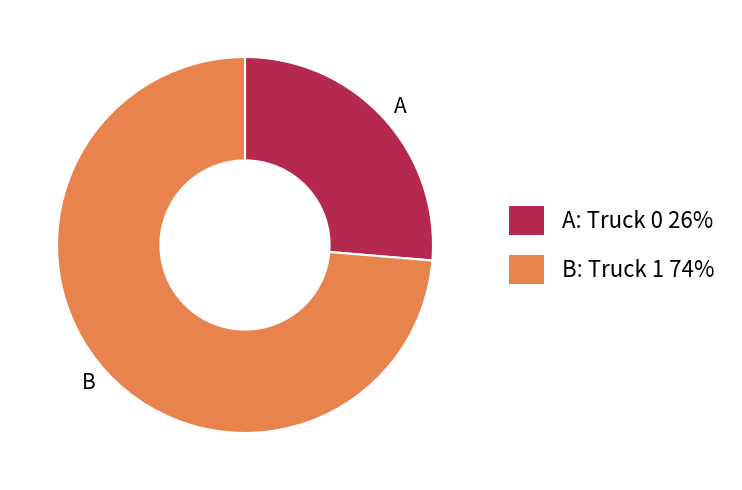

Rank the categories by value from lowest to highest.

A: Truck 0 26%, B: Truck 1 74%